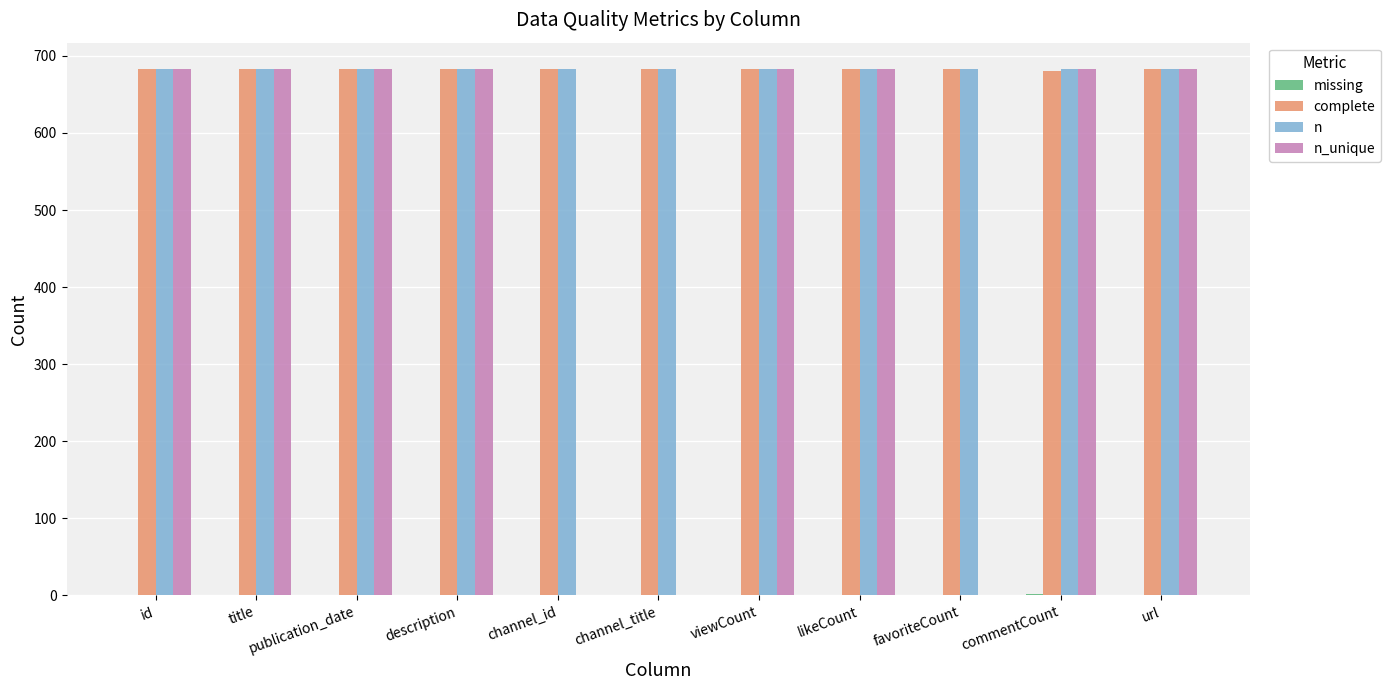

Which series has the widest spread of values?

n_unique